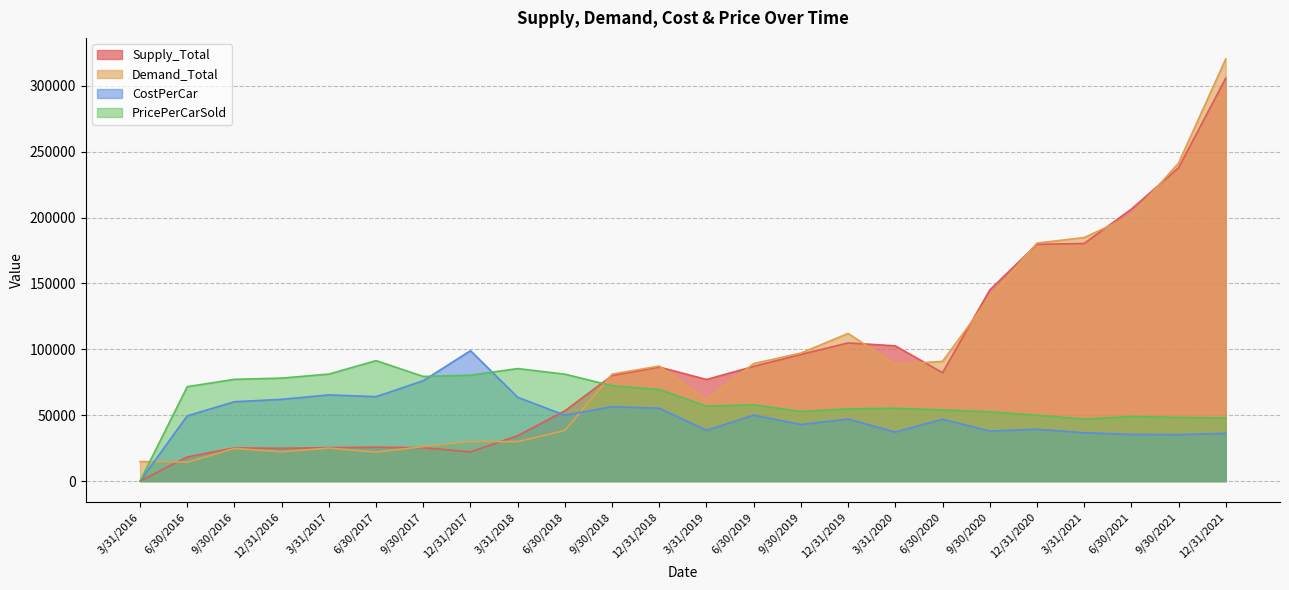

How many data points in PricePerCarSold are less than 57928?

12